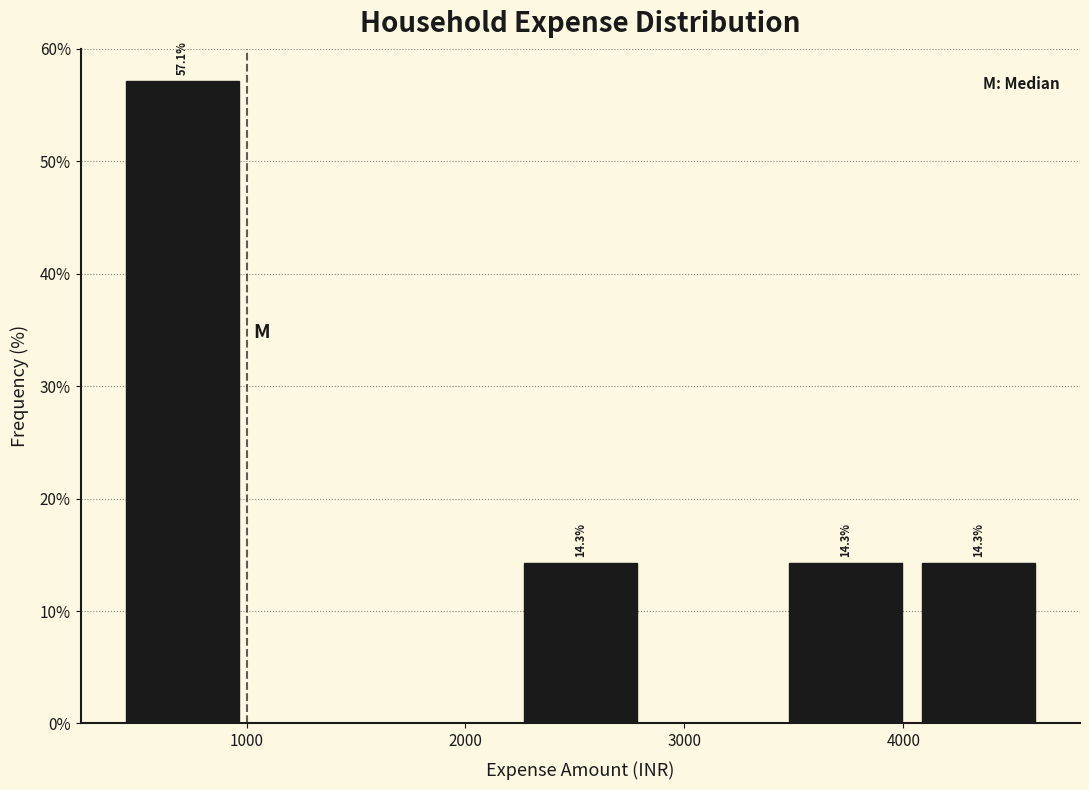

Which range on the x-axis has the tallest bar?

500 to 1100